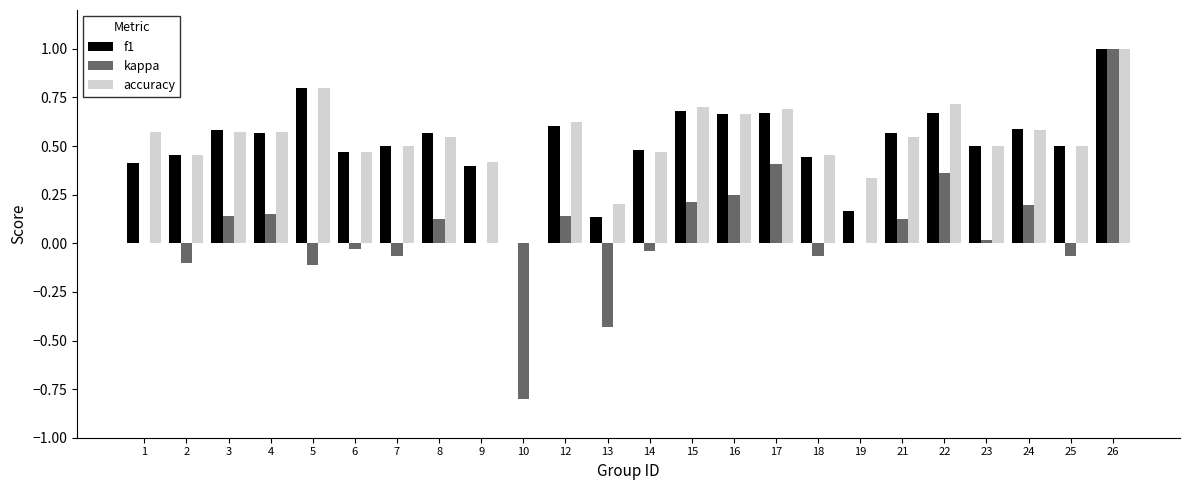

At which category does the chart reach its peak across all series?

26